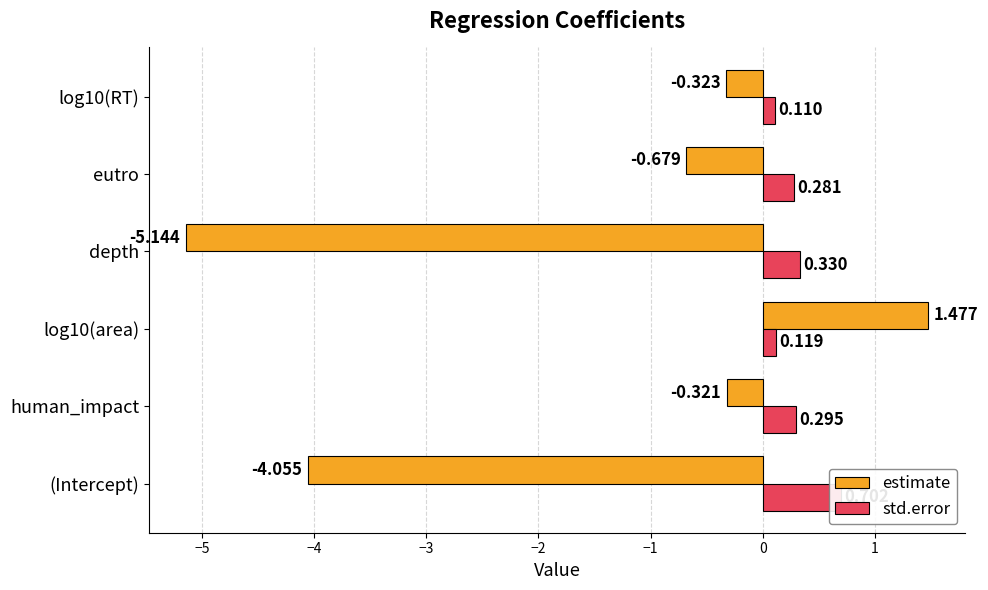

Is the value of std.error at (Intercept) greater than the value of estimate at human_impact?

Yes